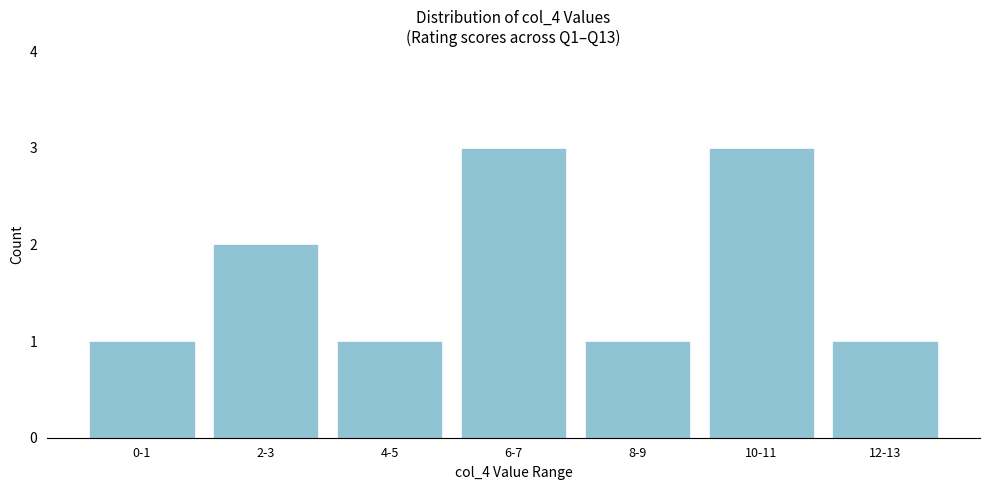

Reading left to right, transcribe all the data shown in this chart.

0-1=1	2-3=2	4-5=1	6-7=3	8-9=1	10-11=3	12-13=1